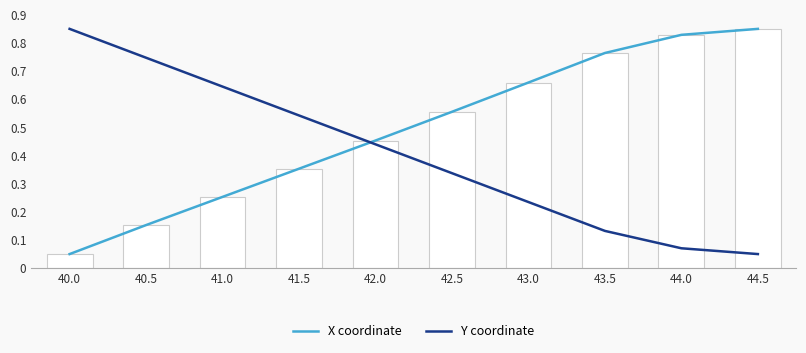

What is the spread (max minus min) of values at 40.0?

0.8